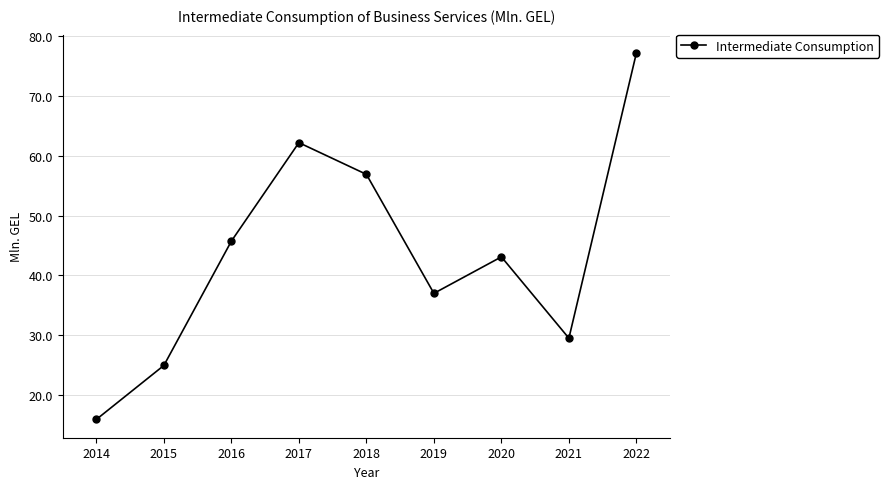

Rank the categories by value from highest to lowest.

2022, 2017, 2018, 2016, 2020, 2019, 2021, 2015, 2014